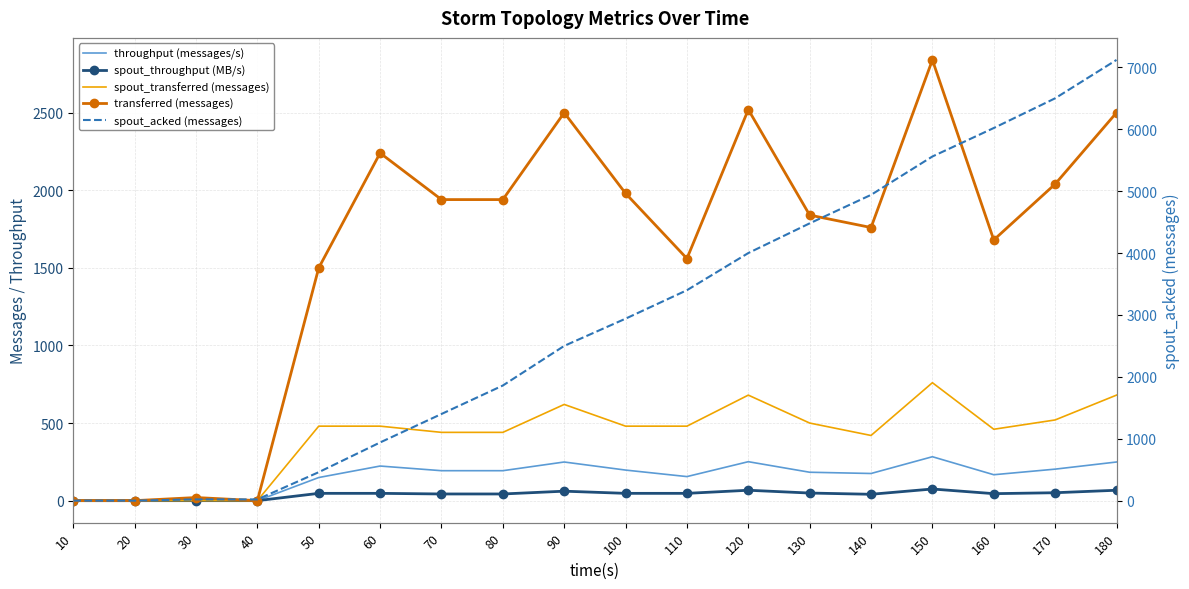

What is the spread (max minus min) of values at 130?

4431